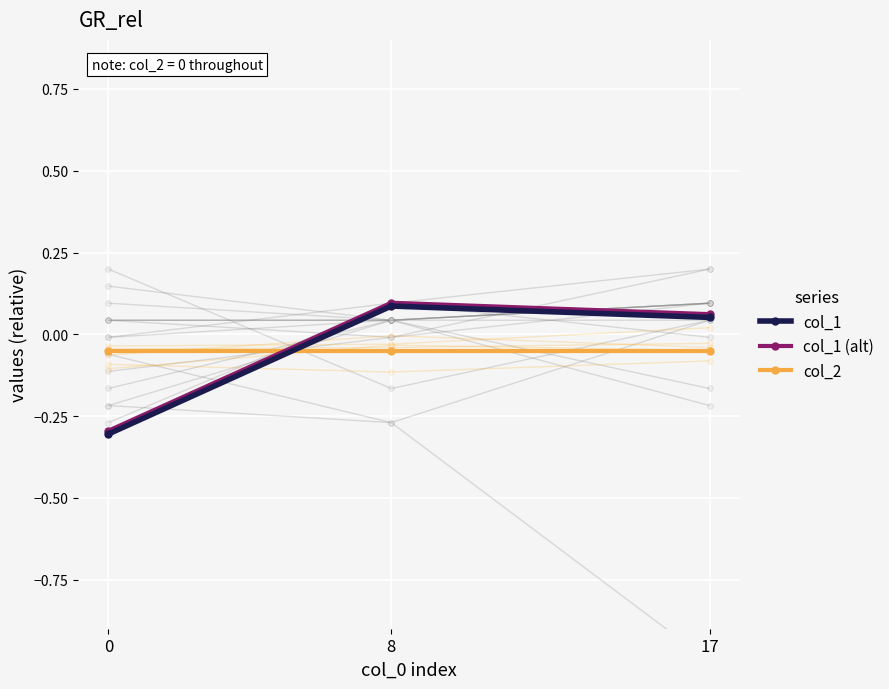

What is the maximum value for col_1 (alt)?

0.1